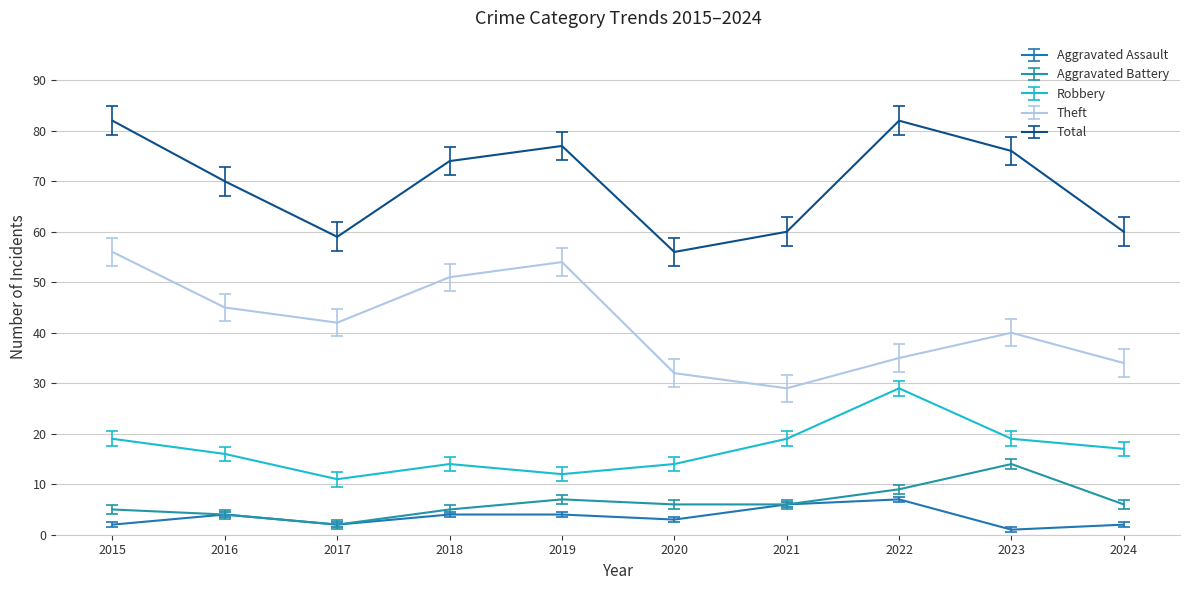

Rank the series at 2018 from highest to lowest value.

Total, Theft, Robbery, Aggravated Battery, Aggravated Assault